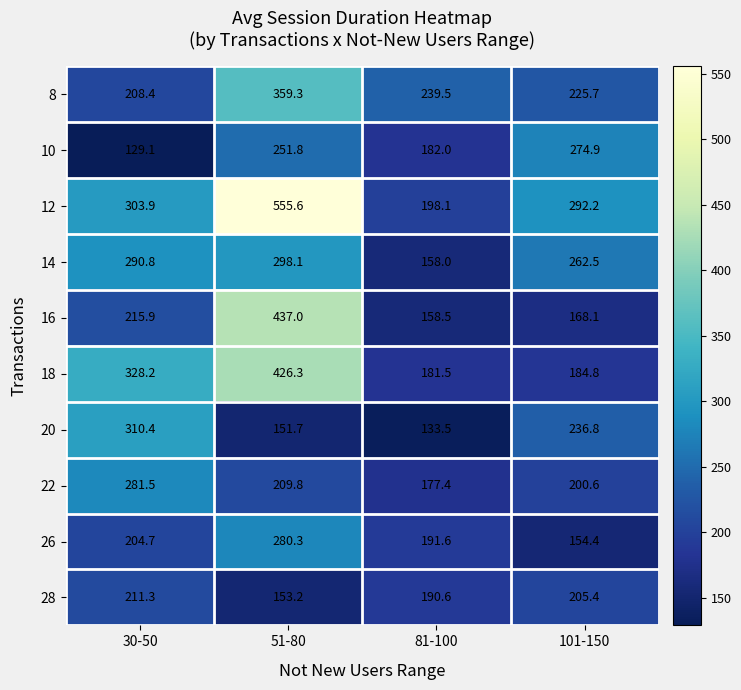

Rank the series at 51-80 from lowest to highest value.

20, 28, 22, 10, 26, 14, 8, 18, 16, 12